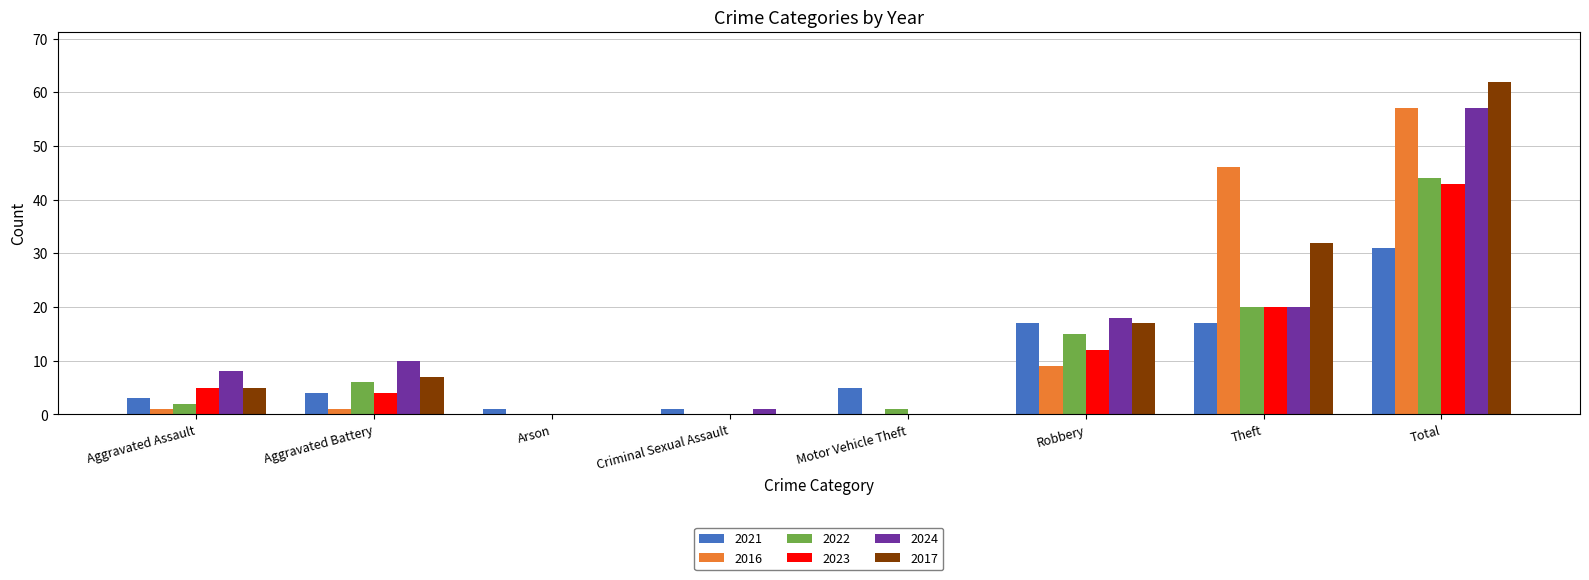

Between Aggravated Battery and Motor Vehicle Theft, which series saw the biggest shift?

2024